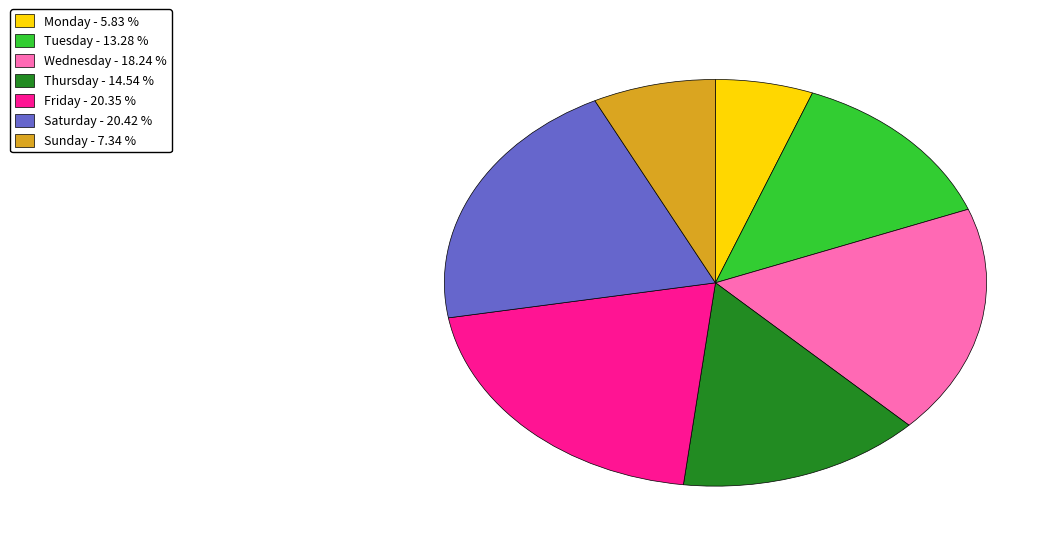

Does Wednesday account for over 50% of the chart?

No